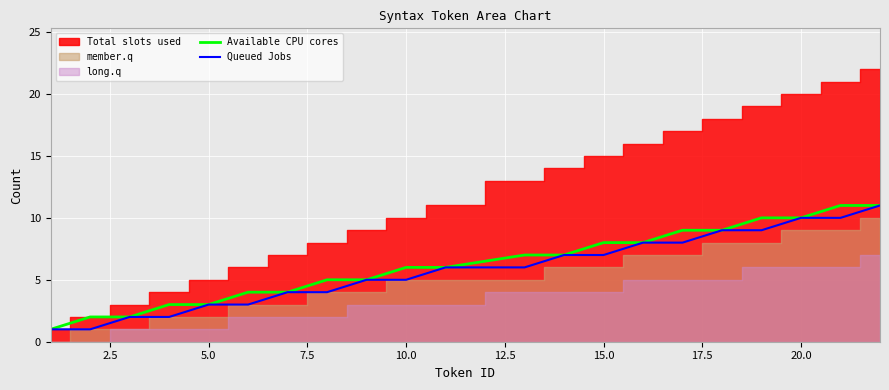

True or false: Queued Jobs and Available CPU cores intersect in this chart.

False